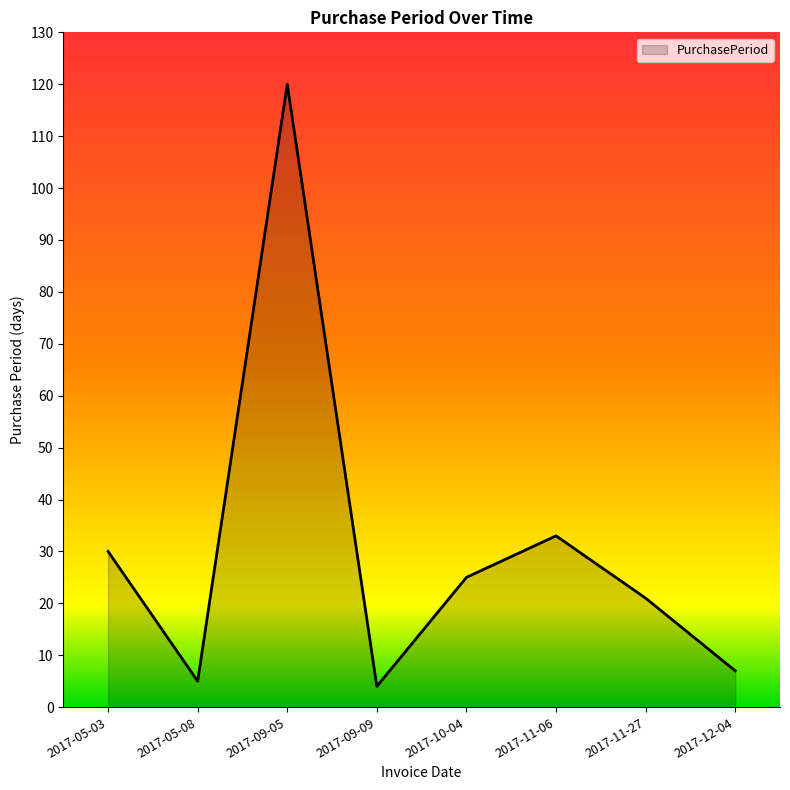

What is the change in value from 2017-05-03 to 2017-11-06?

+3